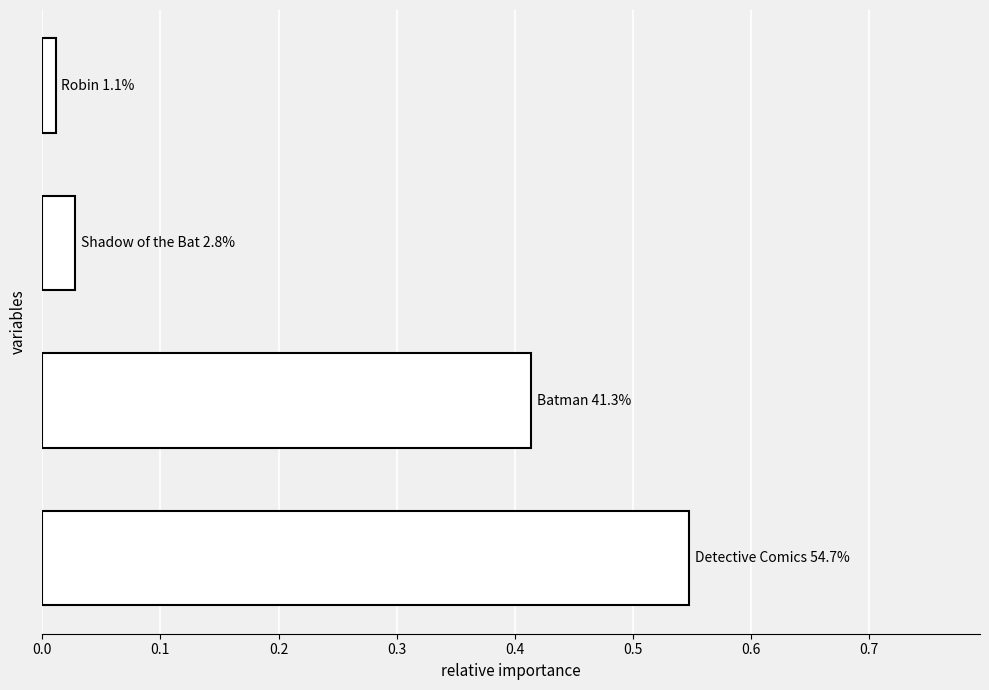

How many bars are there in total?

4